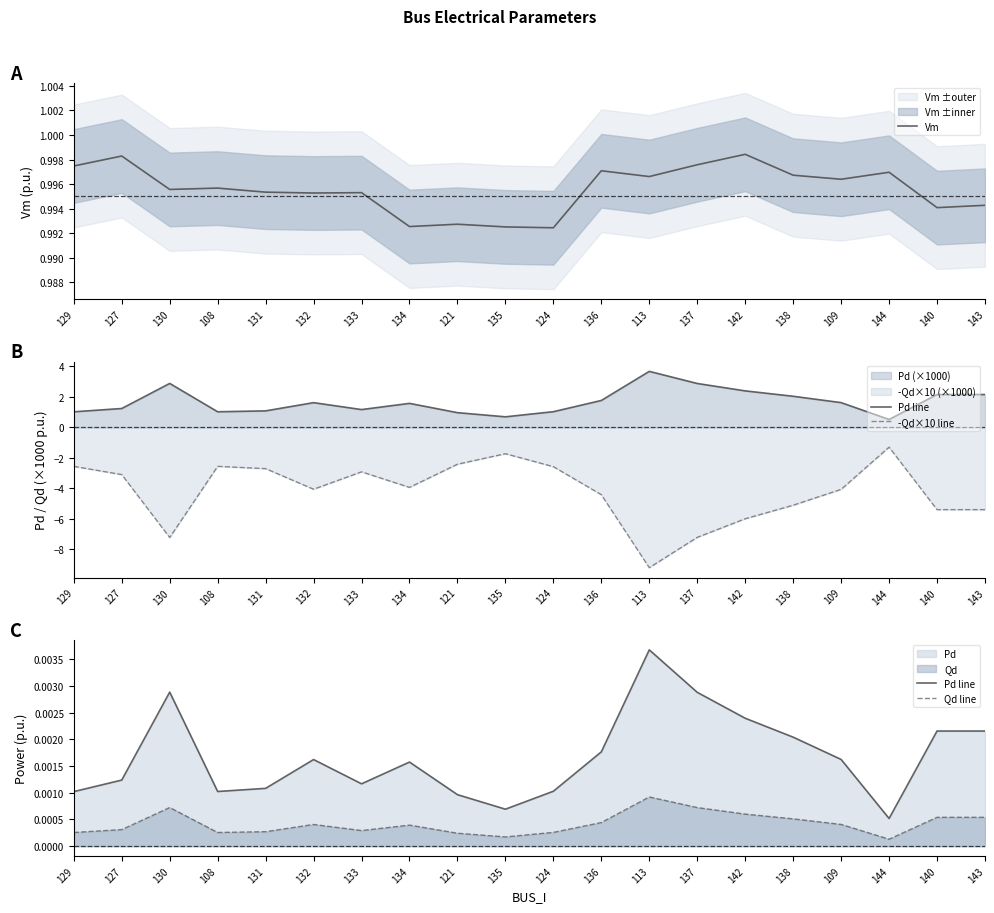

Where is the first local maximum for Vm?

127